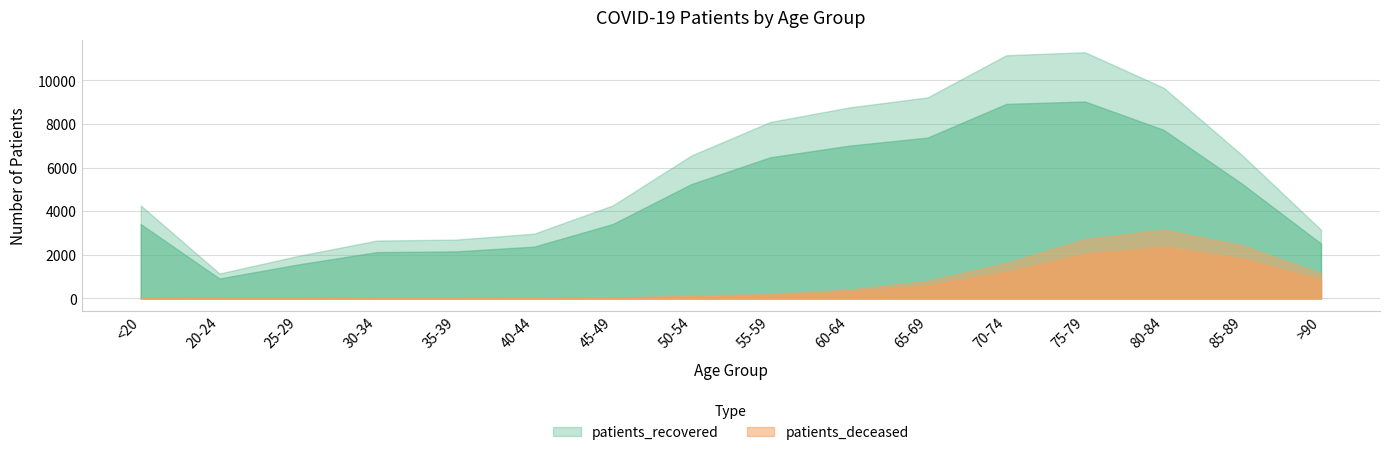

Which has a higher value, 20-24 or 45-49?

45-49